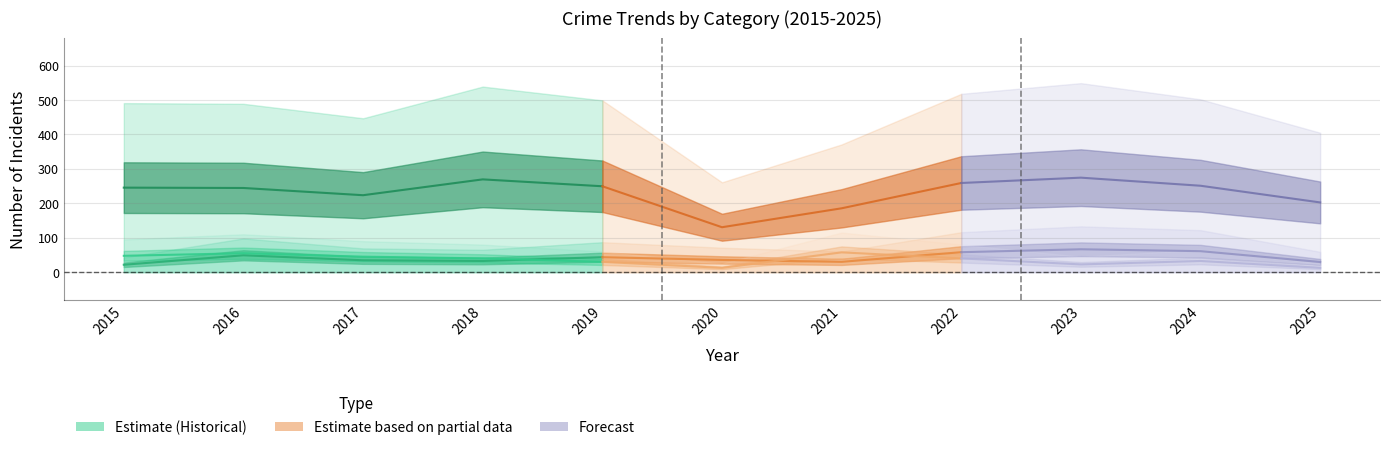

What is the value of the Motor Vehicle Theft point at the 3rd from the left?

69